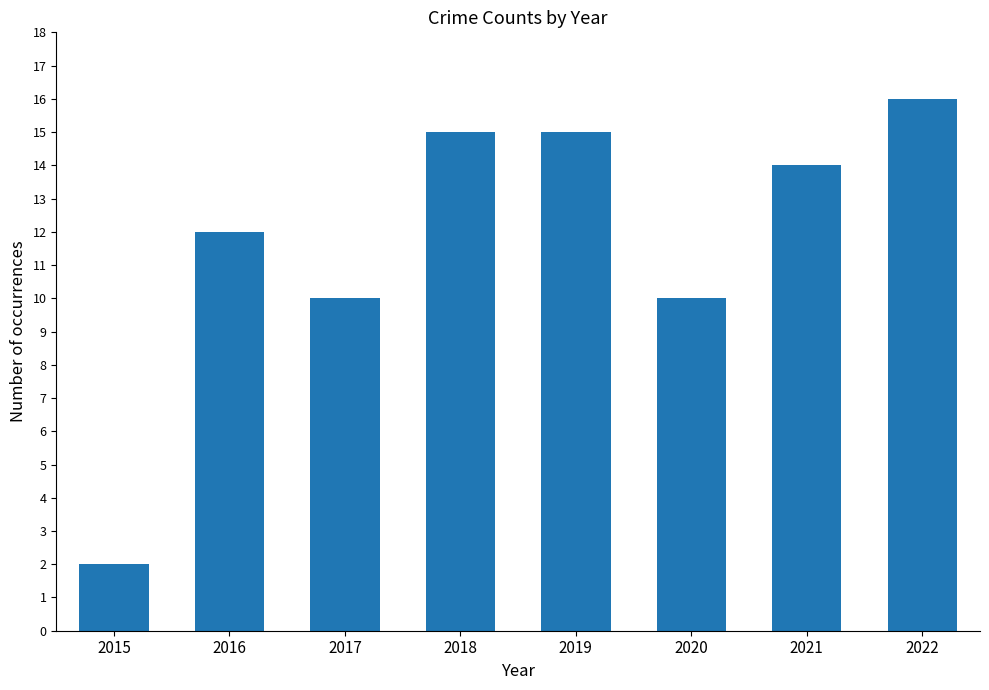

What is the ratio of the value at 2020 to the value at 2019?

0.7